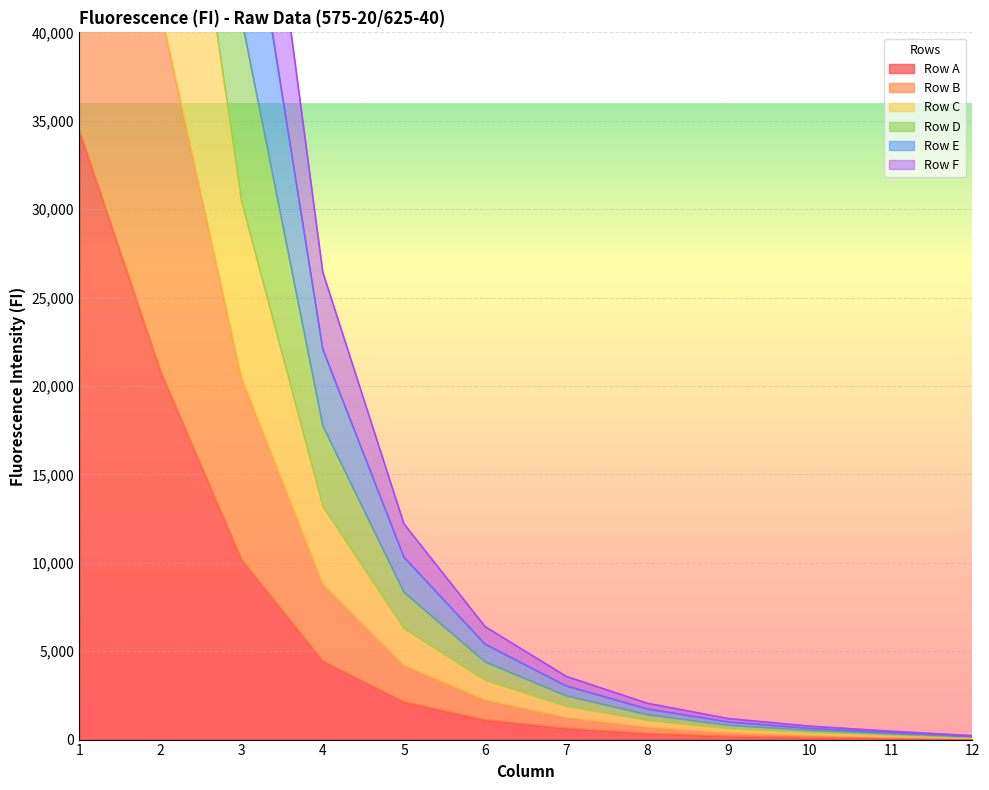

The value of Row A at 1 is 22482. True or false?

False